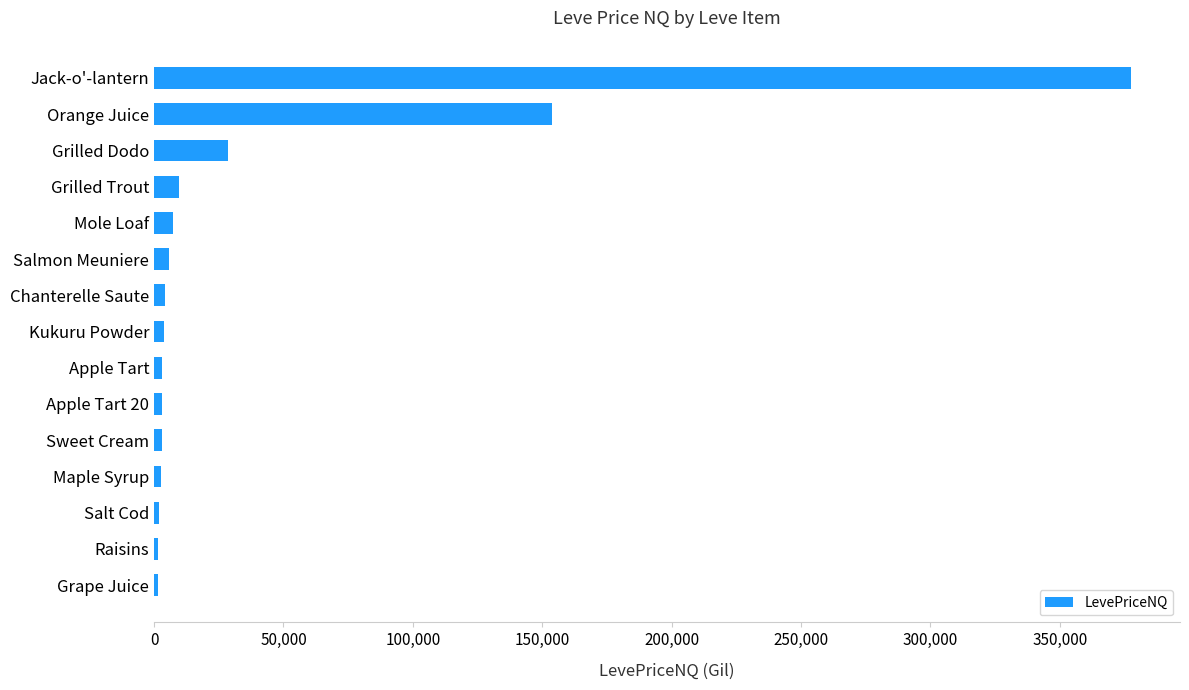

At which category does the chart reach its peak across all series?

Jack-o'-lantern